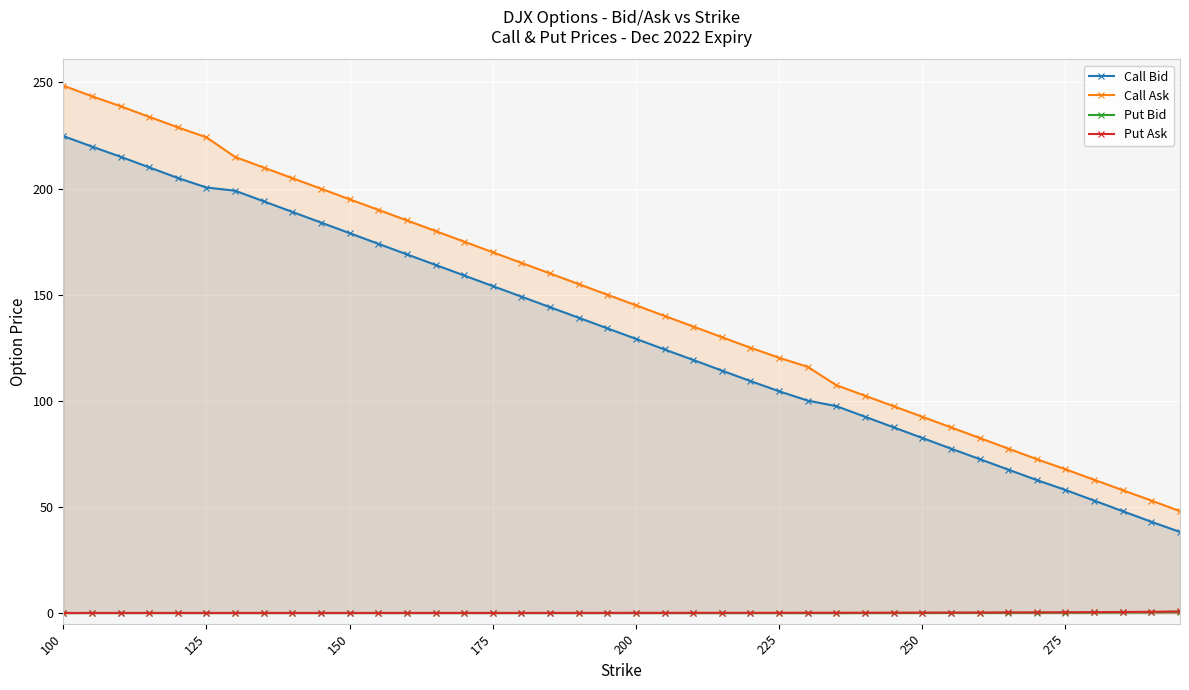

Which series has the largest range (max minus min)?

Call Ask